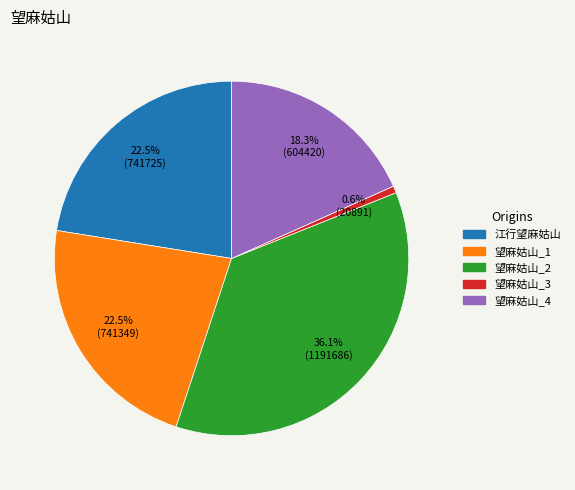

Is there a majority slice in this chart?

No